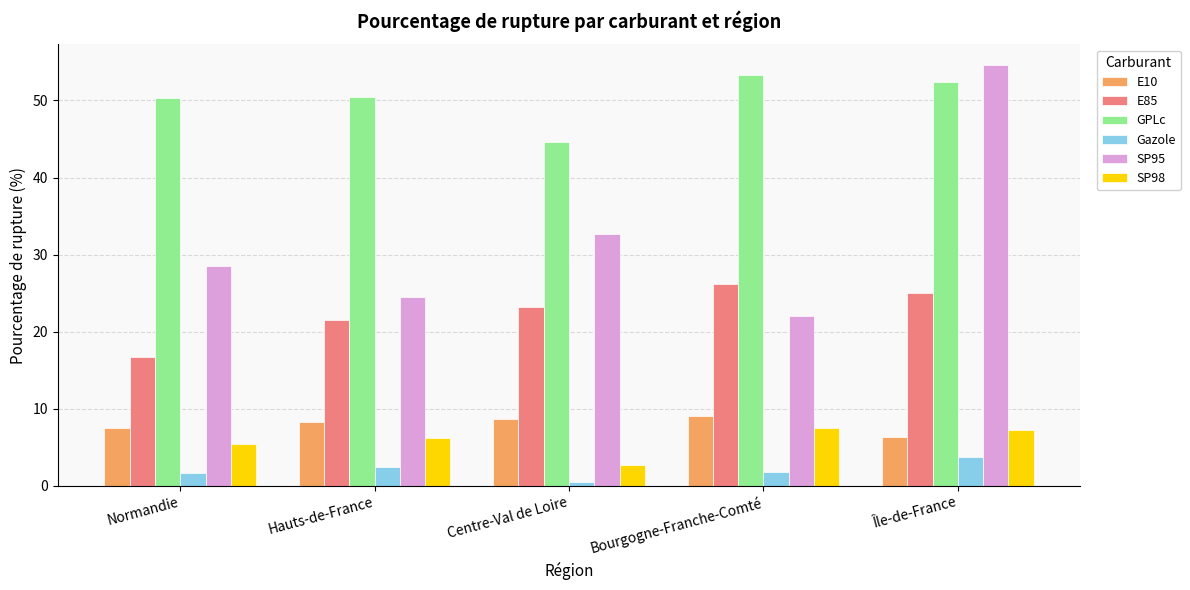

What is the sum of the Gazole values at Hauts-de-France and Bourgogne-Franche-Comté?

4.2